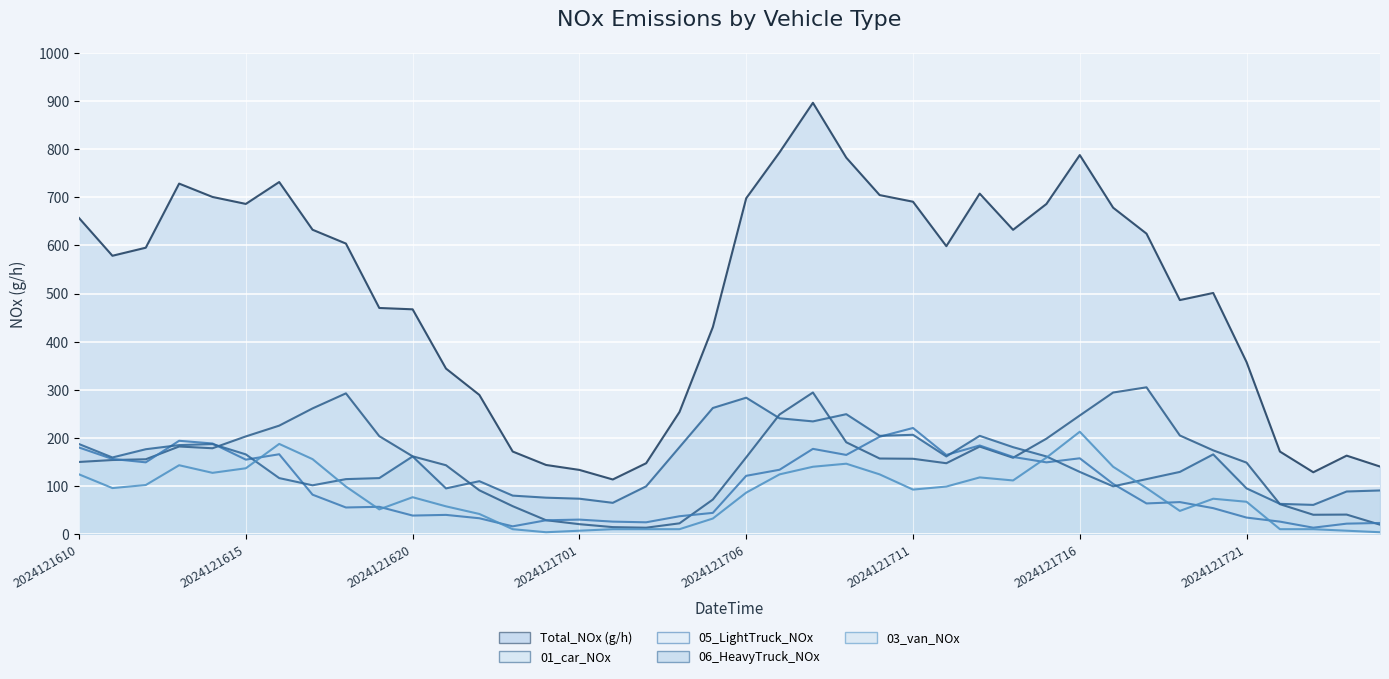

How many lines are shown in the chart?

5